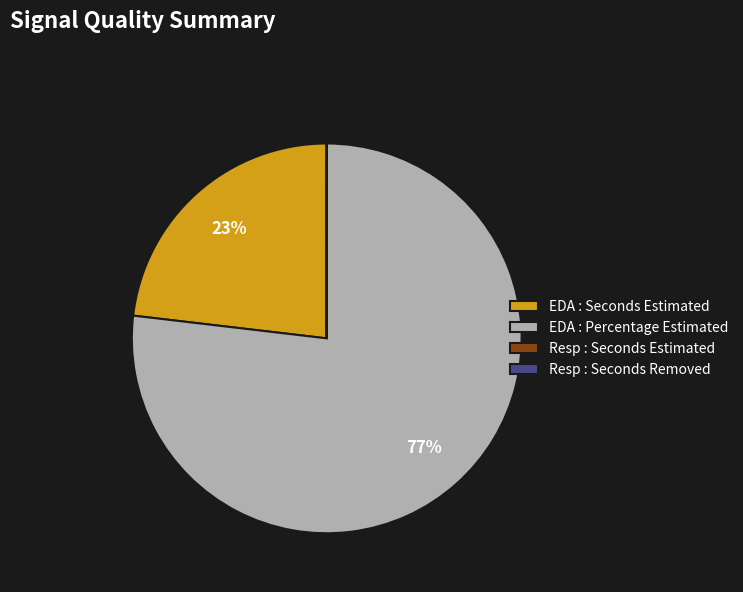

What is the largest slice in the pie chart?

EDA : Percentage Estimated